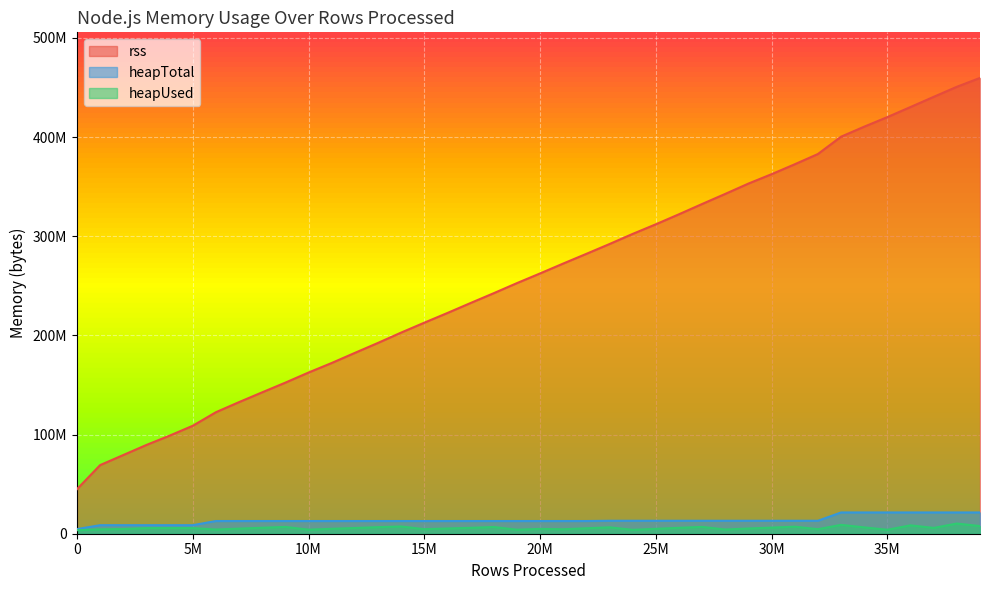

How many values in the rss series are below 262504448?

20